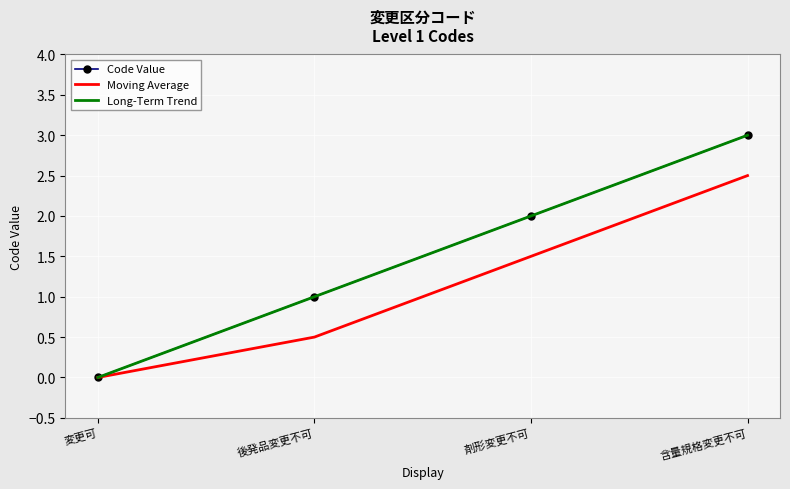

Rank the series at 含量規格変更不可 from highest to lowest value.

Long-Term Trend, Code Value, Moving Average